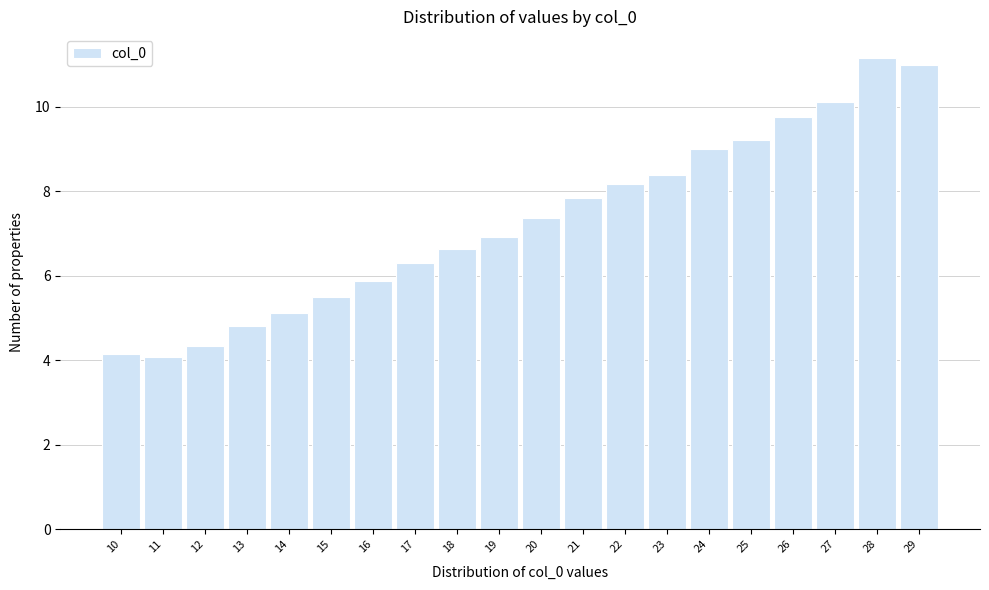

Reading right to left, list all the values displayed in this chart.

29=11.0	28=11.2	27=10.1	26=9.7	25=9.2	24=9.0	23=8.4	22=8.2	21=7.9	20=7.4	19=6.9	18=6.6	17=6.3	16=5.9	15=5.5	14=5.1	13=4.8	12=4.3	11=4.1	10=4.1